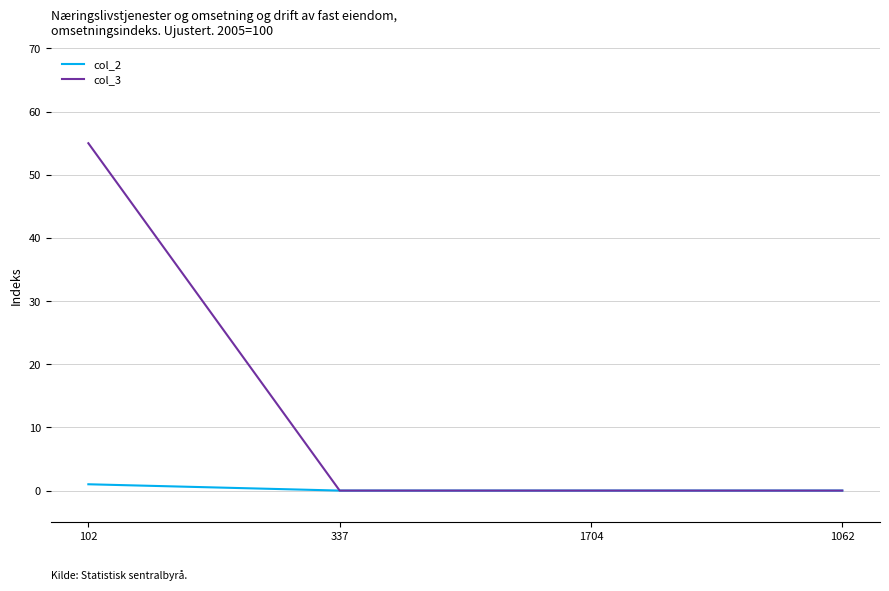

True or false: col_2 has more than 2 points higher than both neighbors.

False